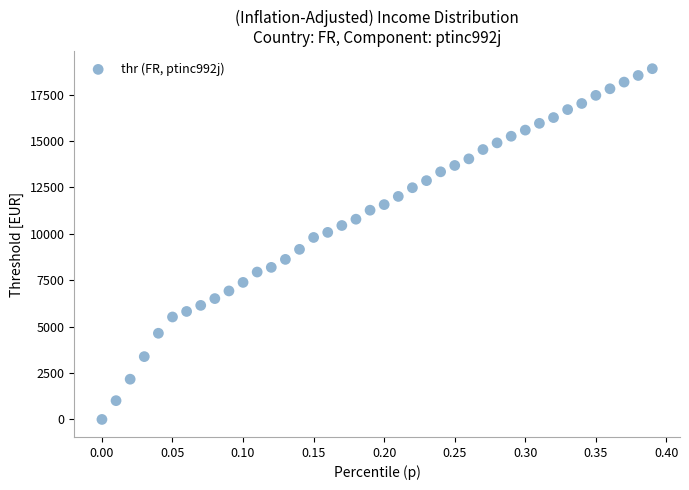

What is the range of Y values (max minus min)?

18898.3